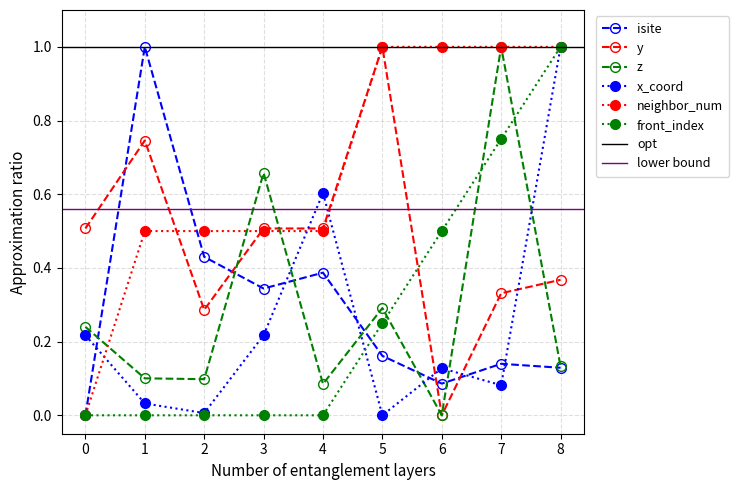

What are all the series names shown in the legend?

isite, y, z, x_coord, neighbor_num, front_index